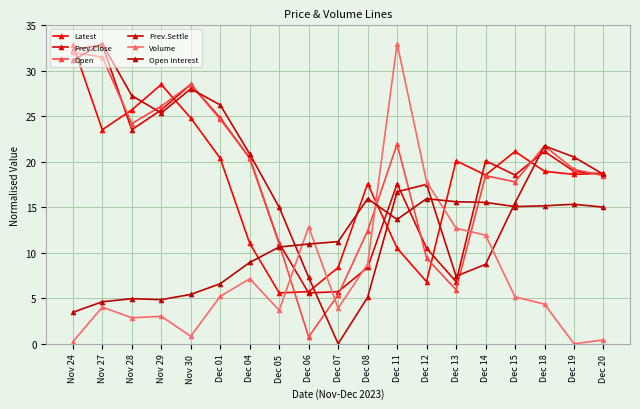

Is it true that Latest equals 10.7 at Dec 14?

False